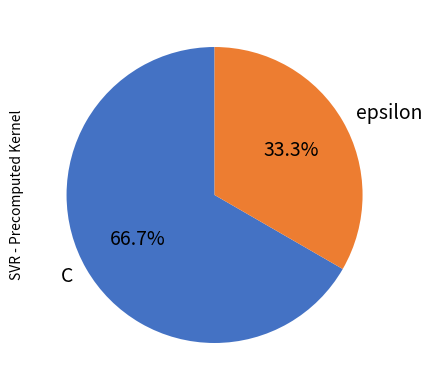

Approximately how many times larger is the value at epsilon compared to C?

0.5